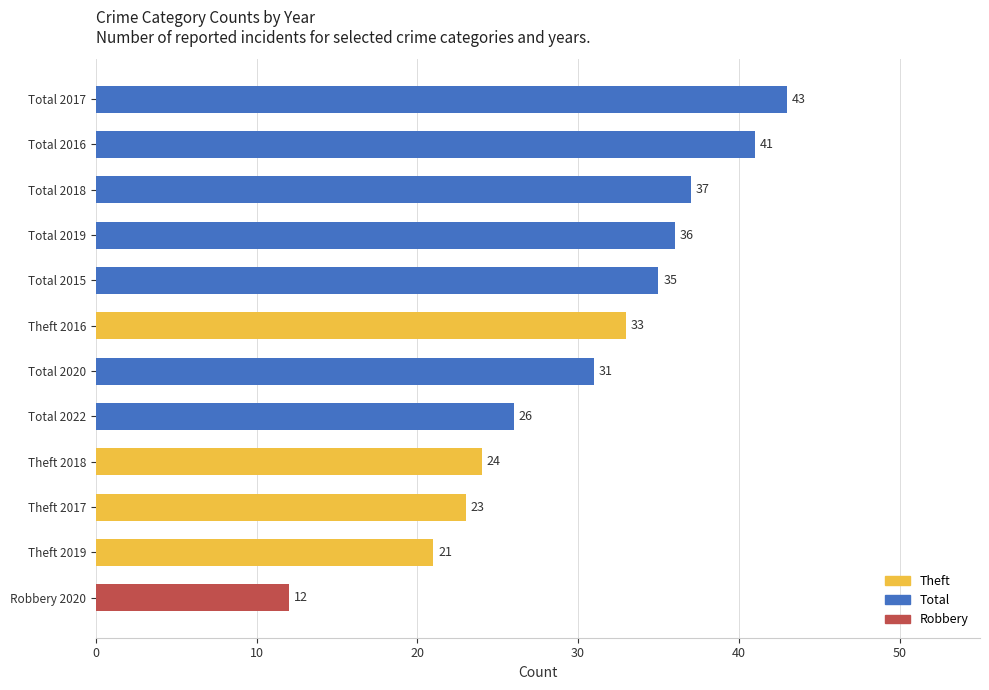

What is the sum of all values?

362